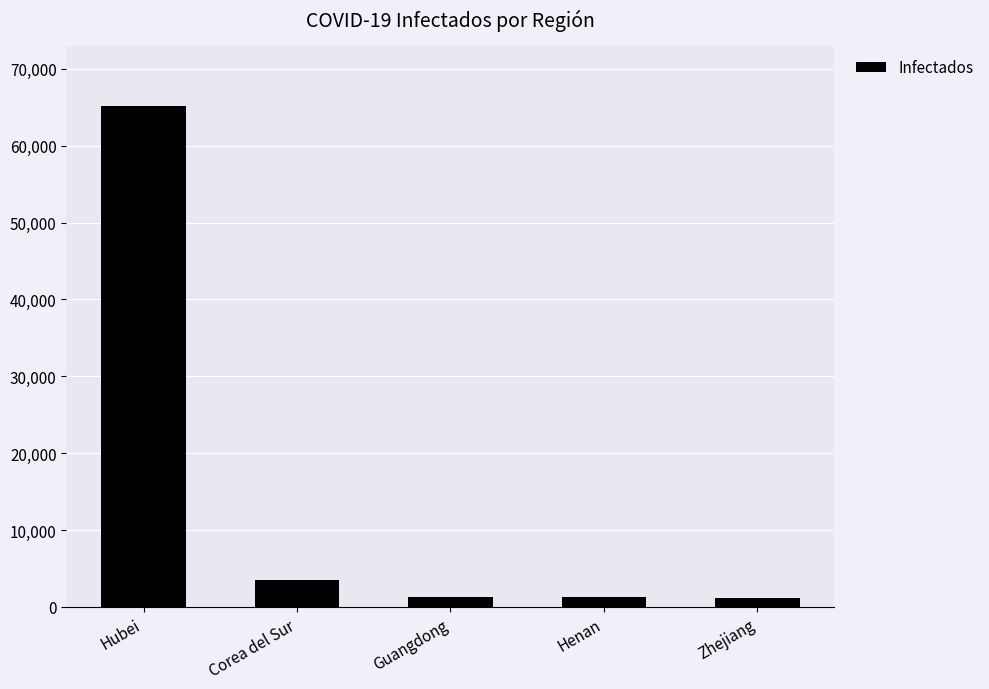

Where is the data nearest to the value 33195?

Corea del Sur